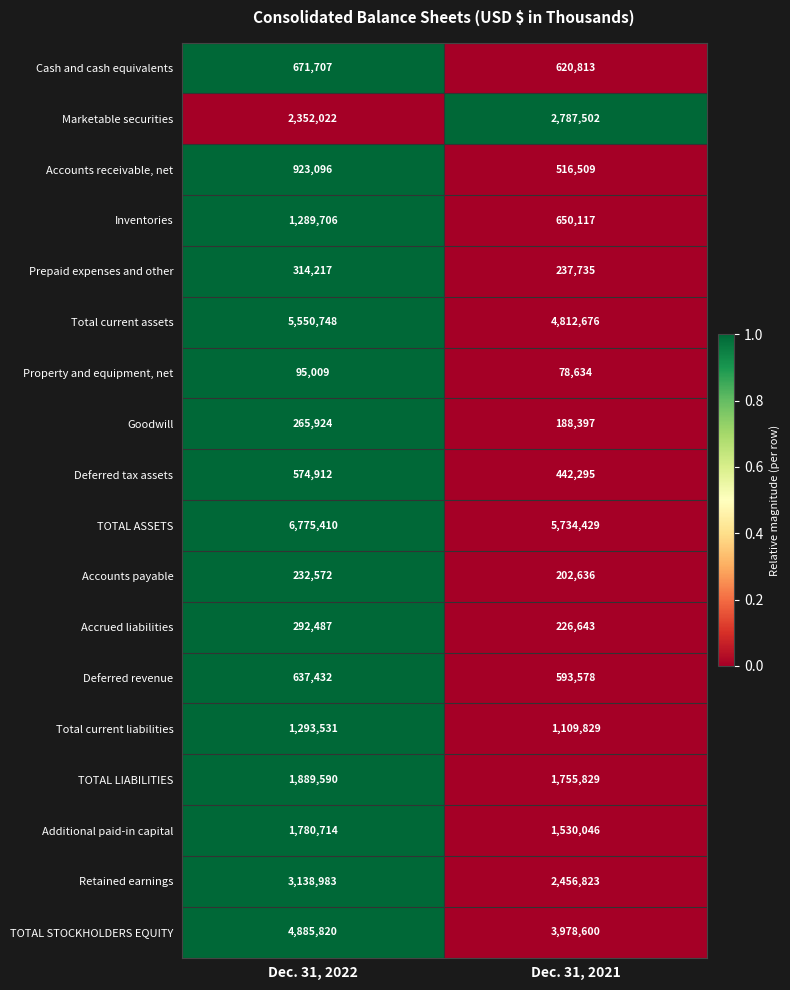

What is the difference between the Retained earnings values at Dec. 31, 2021 and Dec. 31, 2022?

682160